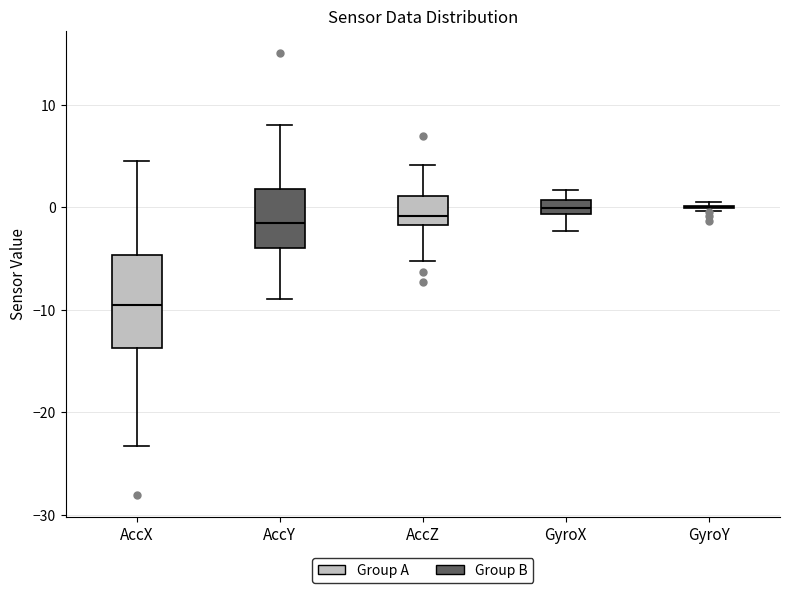

Comparing the boxes themselves (not the whiskers), which one is the tallest?

AccX